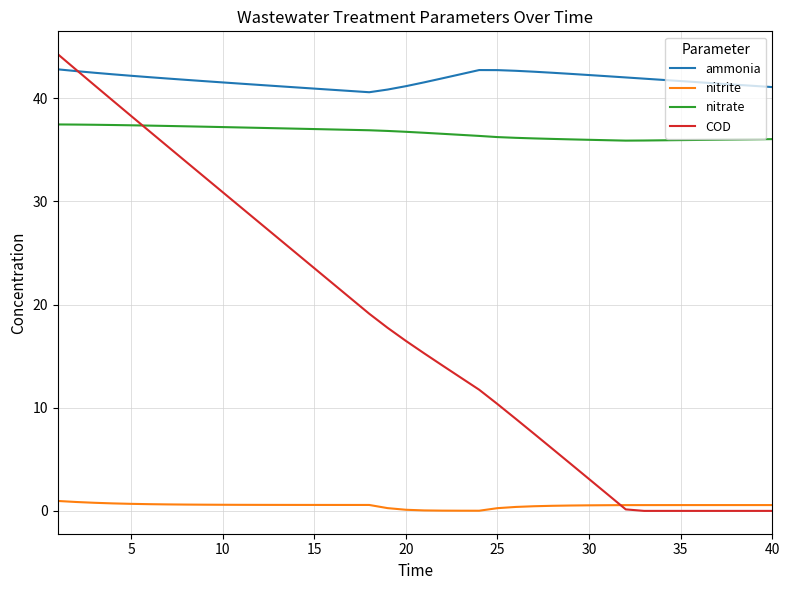

What is the greatest value displayed?

44.3